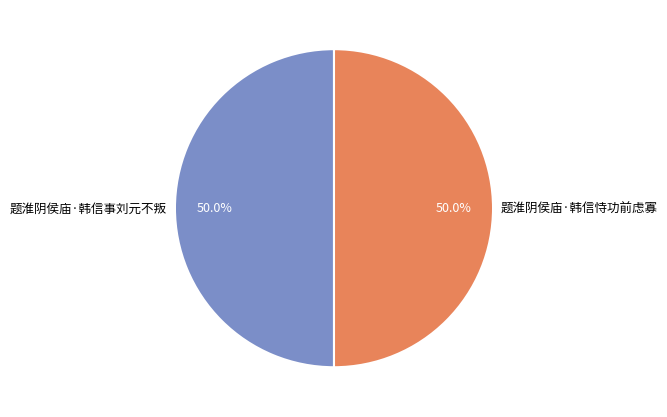

How many slices are in this pie chart?

2